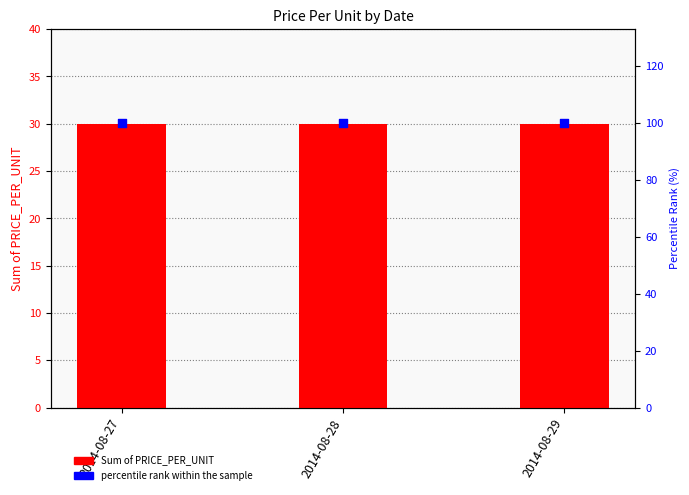

Is the value of percentile rank within the sample at 2014-08-29 greater than the value of Sum of PRICE_PER_UNIT at 2014-08-27?

Yes